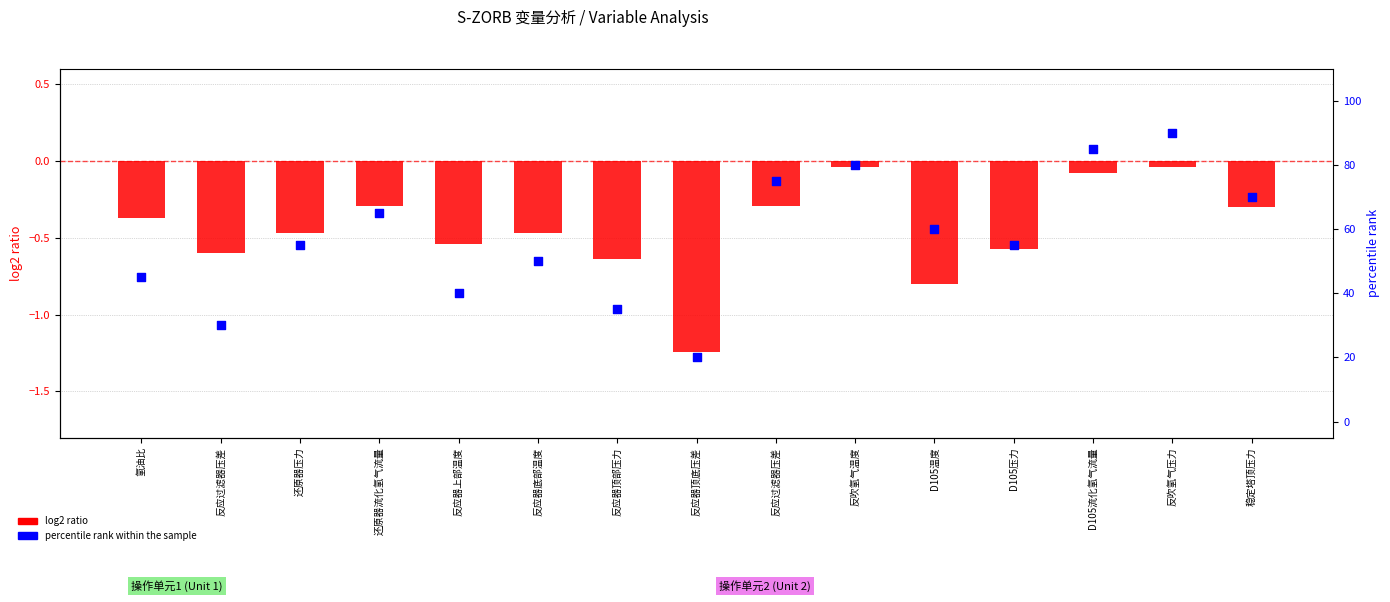

Which series has the largest Y range (max minus min)?

percentile rank within the sample